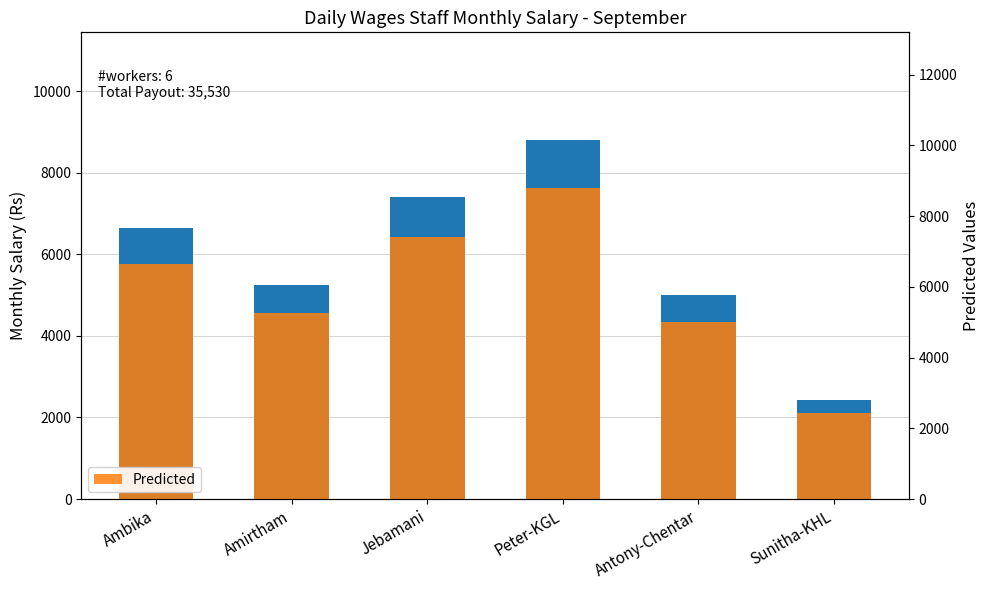

What is the sum of all Predicted values?

35530